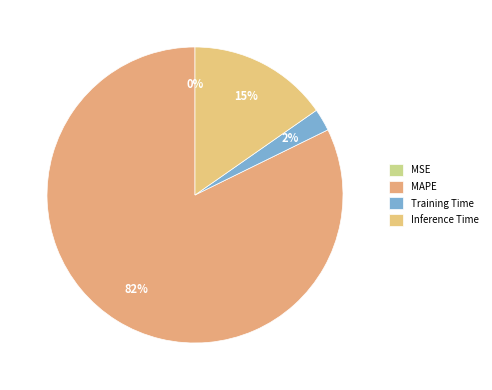

What is the smallest slice in the pie chart?

MSE